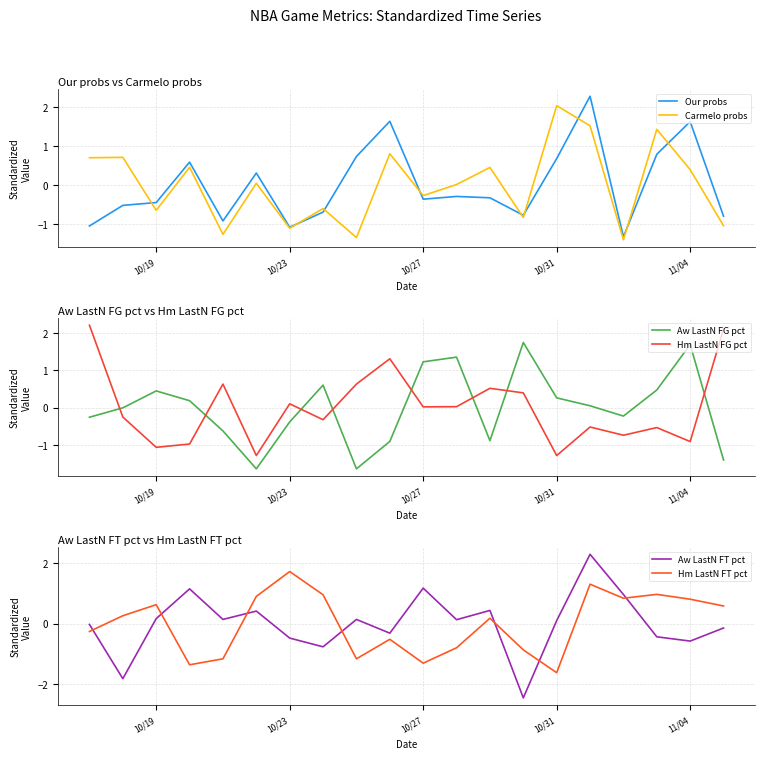

The Aw LastN FG pct series shows 2.0 at 10/27. True or false?

False